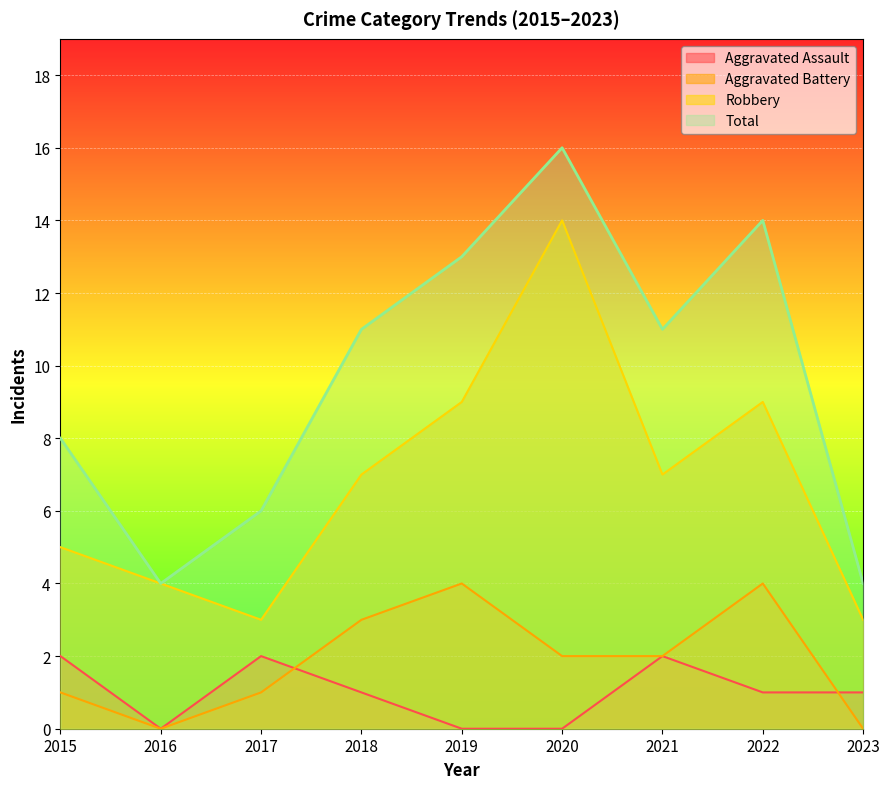

What is the value of the Aggravated Battery point at the 7th from the left?

2